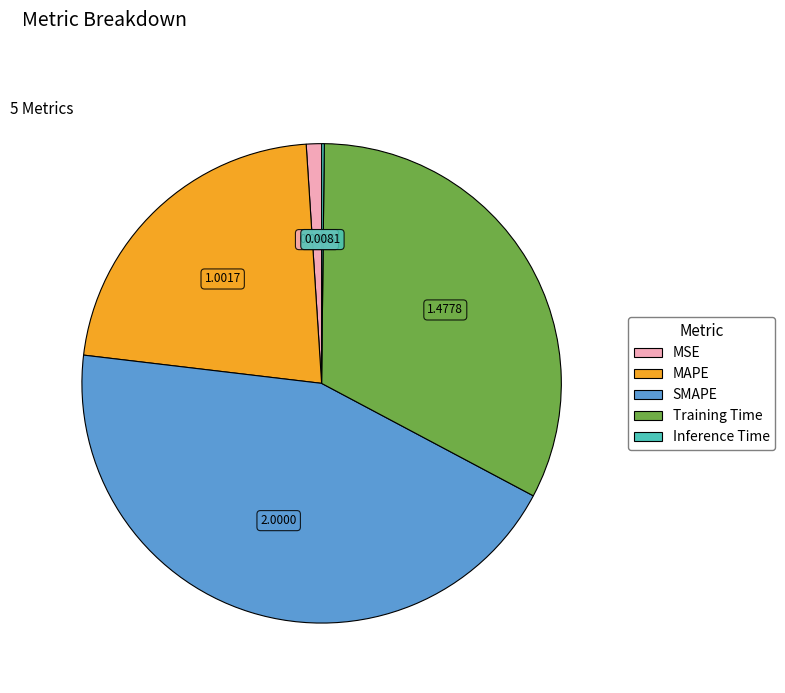

Is there a majority slice in this chart?

No